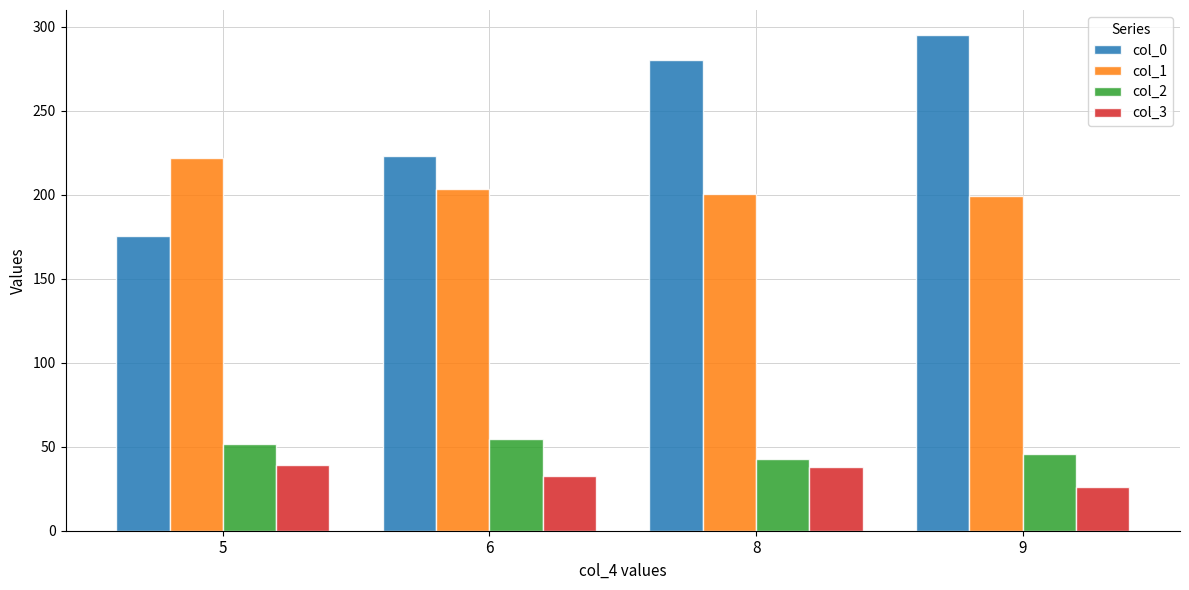

Which series has the largest total across all categories?

col_0